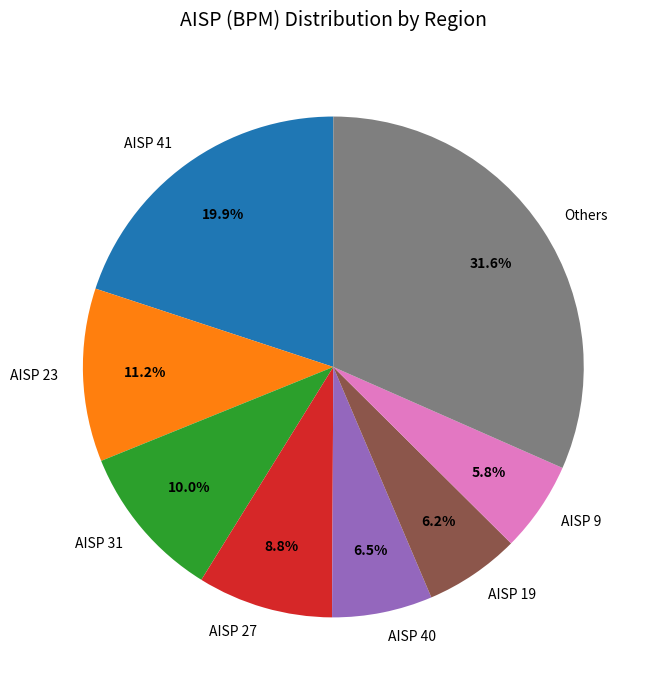

Which slice is the largest?

Others